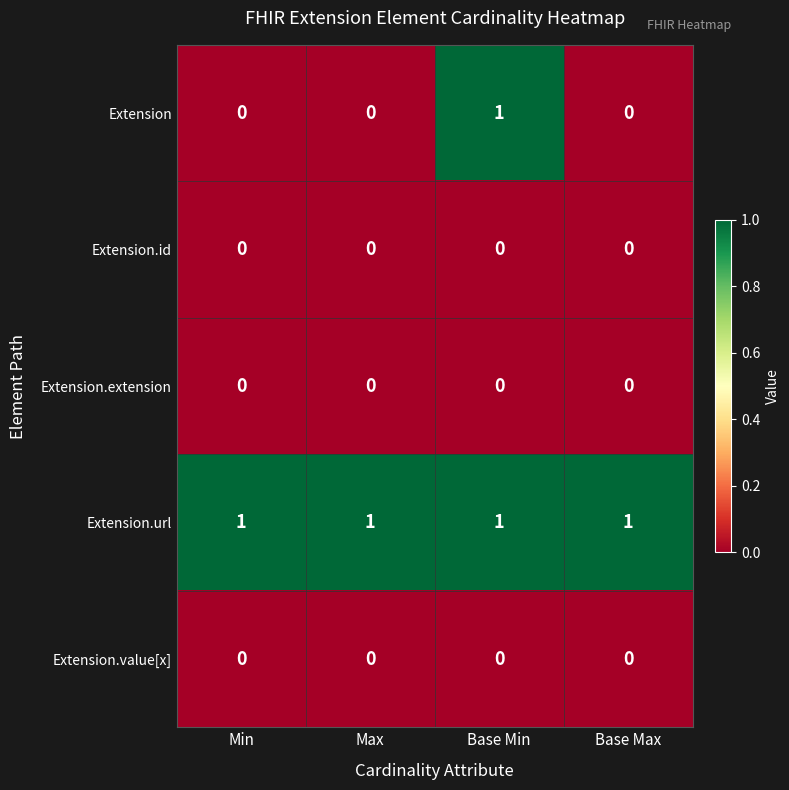

Count the Extension values in the range 0 to 1.

4